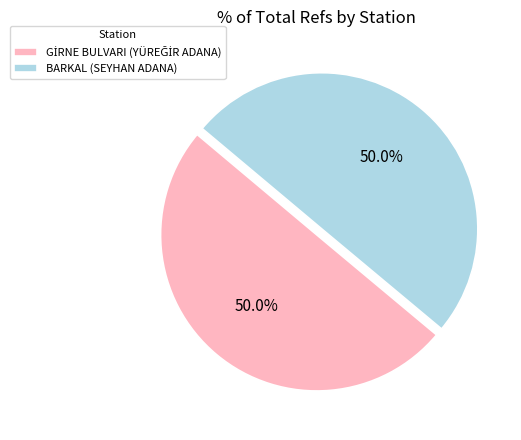

Do GİRNE BULVARI (YÜREĞİR ADANA) and BARKAL (SEYHAN ADANA) together represent more than half of the pie?

Yes